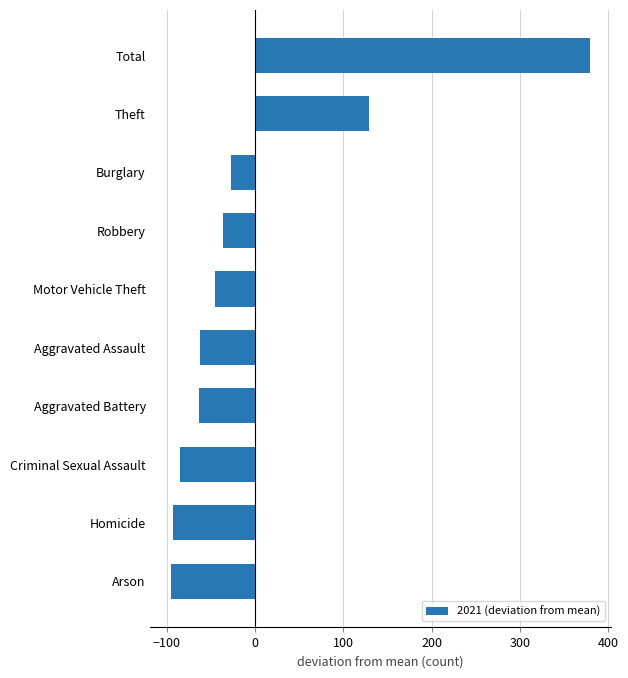

The value at Arson is -94.8. True or false?

True